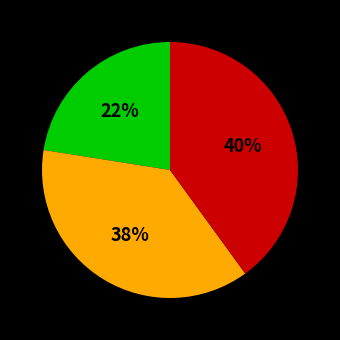

To the nearest percent, what is the average slice percentage?

33%